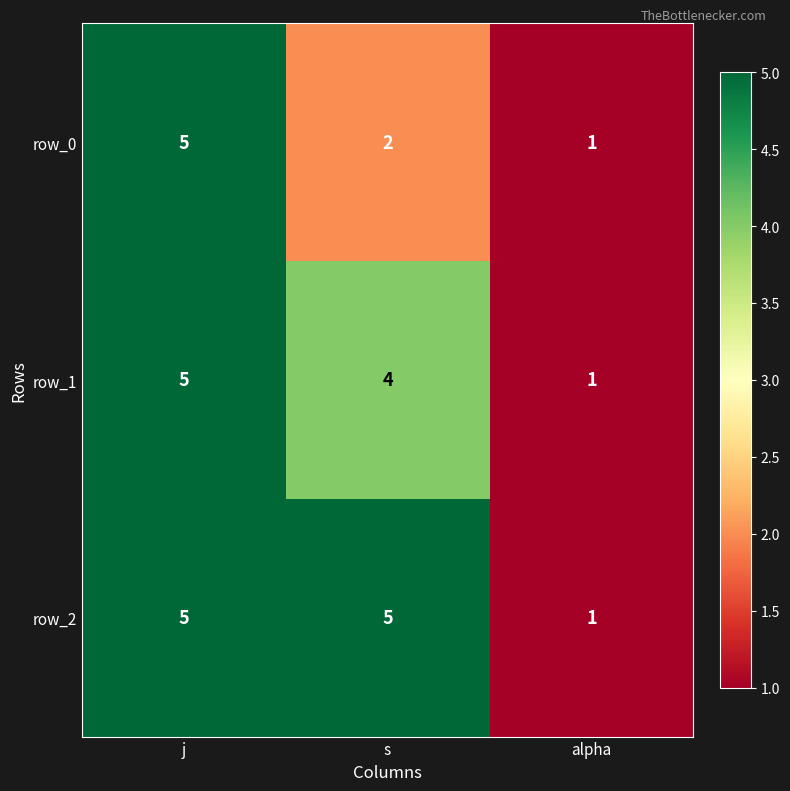

Reading left to right, extract all data points from this chart.

row_0: j=5	s=2	alpha=1
row_1: j=5	s=4	alpha=1
row_2: j=5	s=5	alpha=1